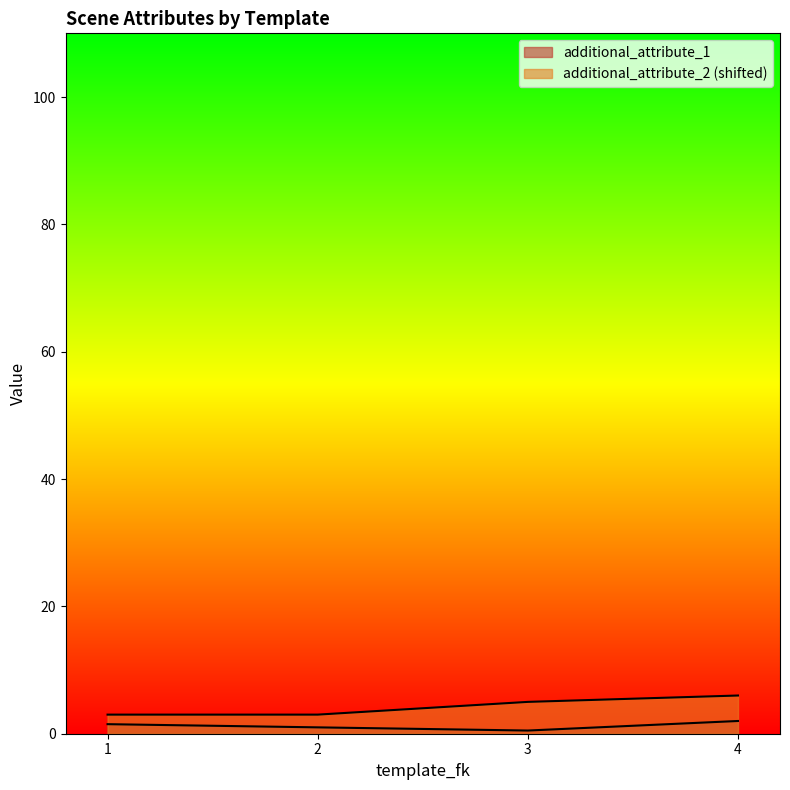

What are all the series names shown in the legend?

additional_attribute_1, additional_attribute_2